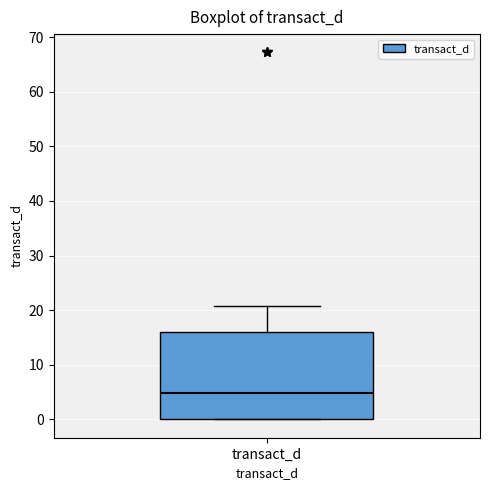

Read this box plot against the y-axis: the position of the median line, the range covered by the box, and the ends of both whiskers. The values are not printed on the chart, so give them approximately, as read against the axis.

median 5, box 0 to 16, whiskers 0 to 21